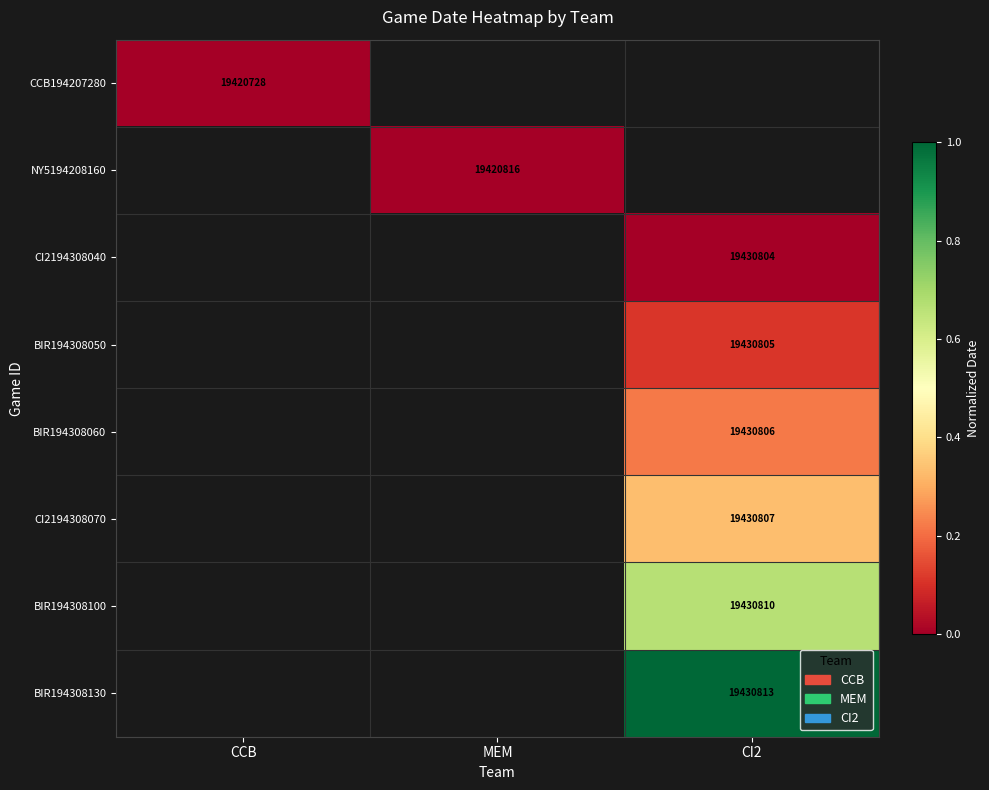

The CI2194308070 series shows 29001327 at CI2. True or false?

False